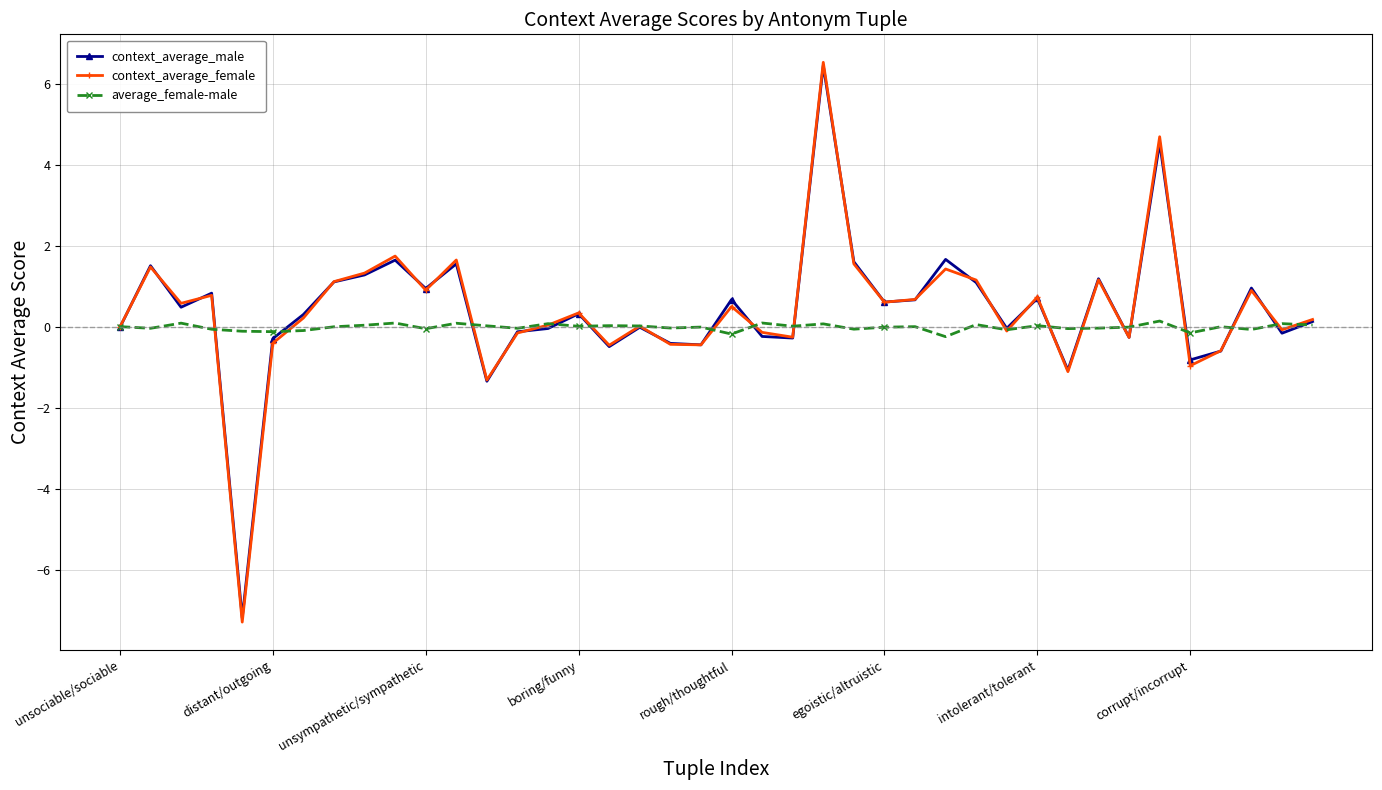

True or false: context_average_male has more than 1 interior local peaks.

True